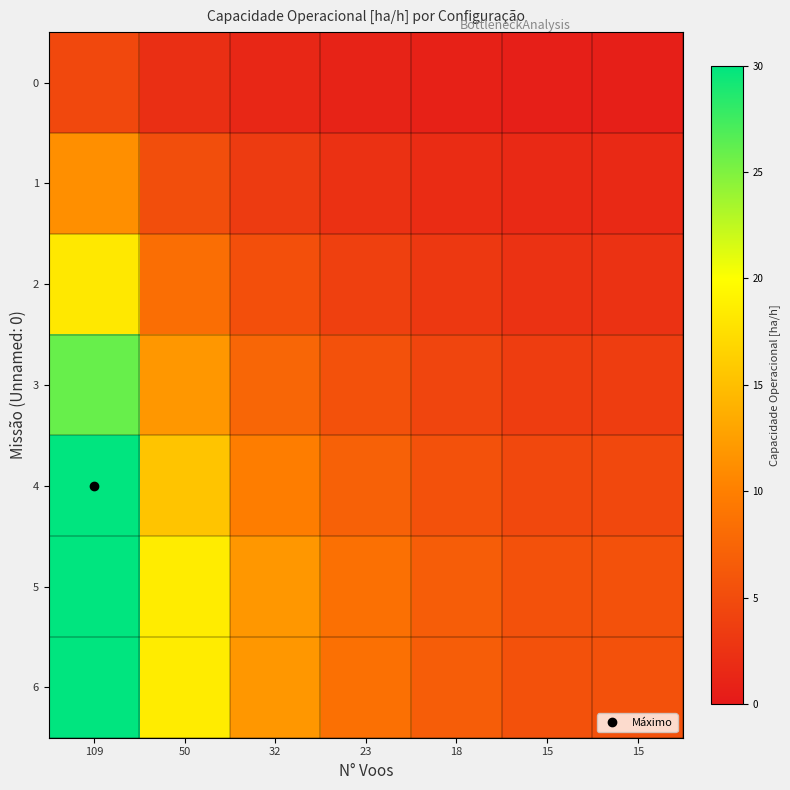

Which series has the widest spread of values?

4